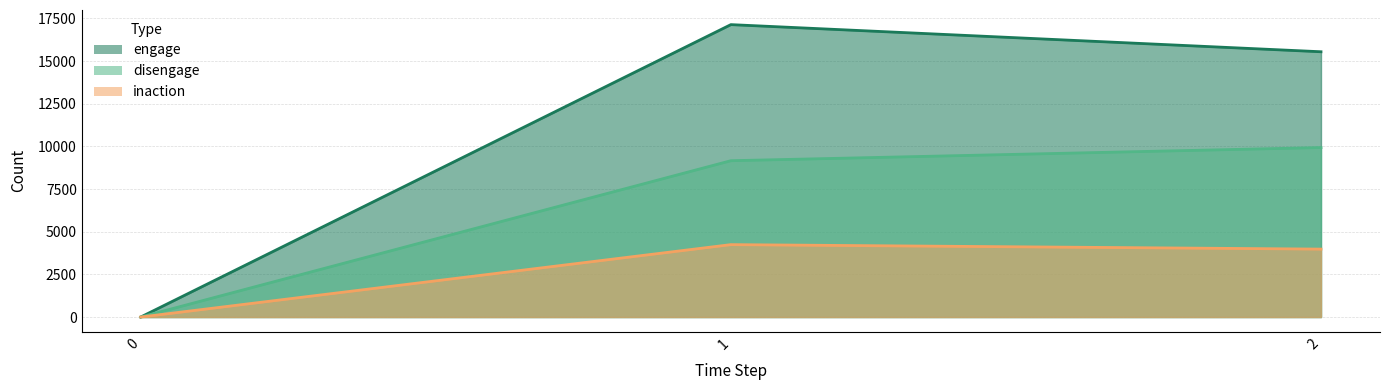

What is the difference between the maximum and minimum values in the disengage series?

9933